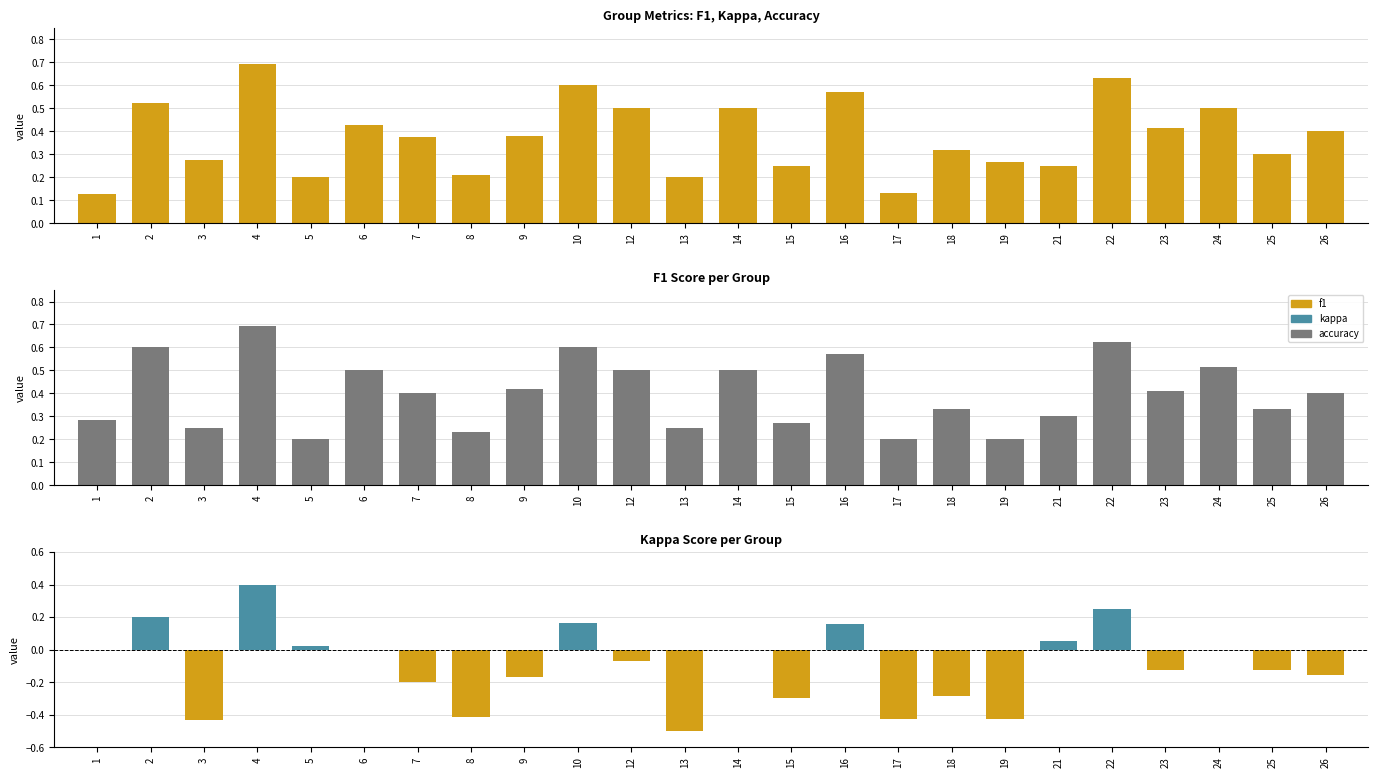

Which has a higher value, 21 or 5?

21